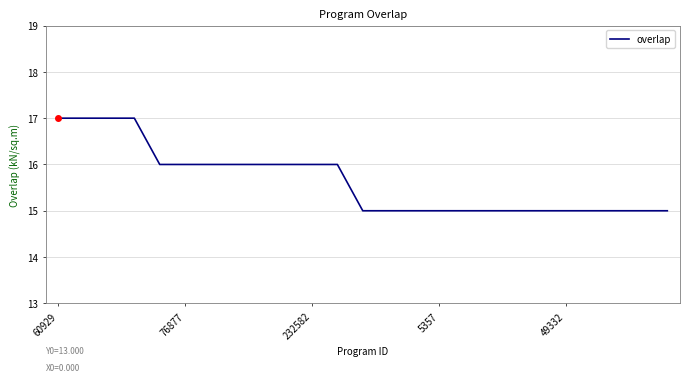

What is the greatest value displayed?

17